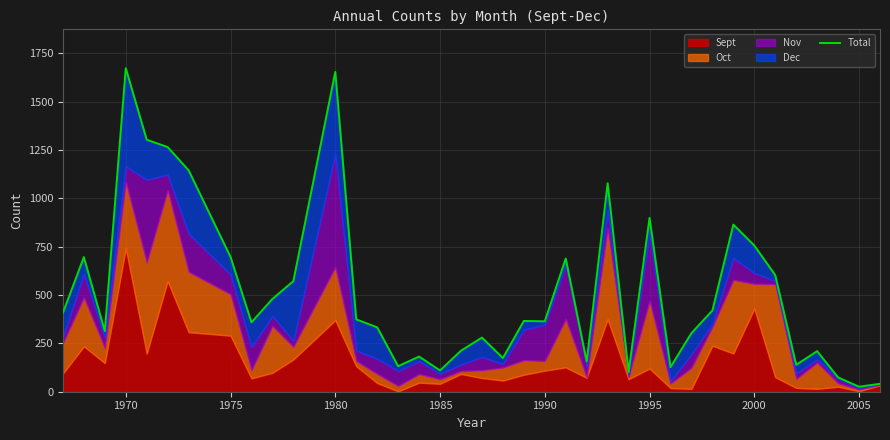

Does the chart display data point markers on the line(s)?

No